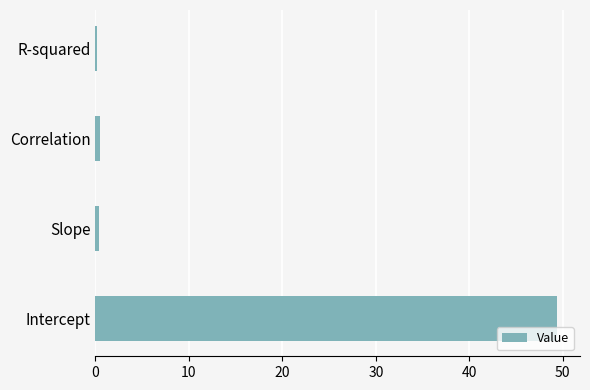

What is the sum of all values?

50.4